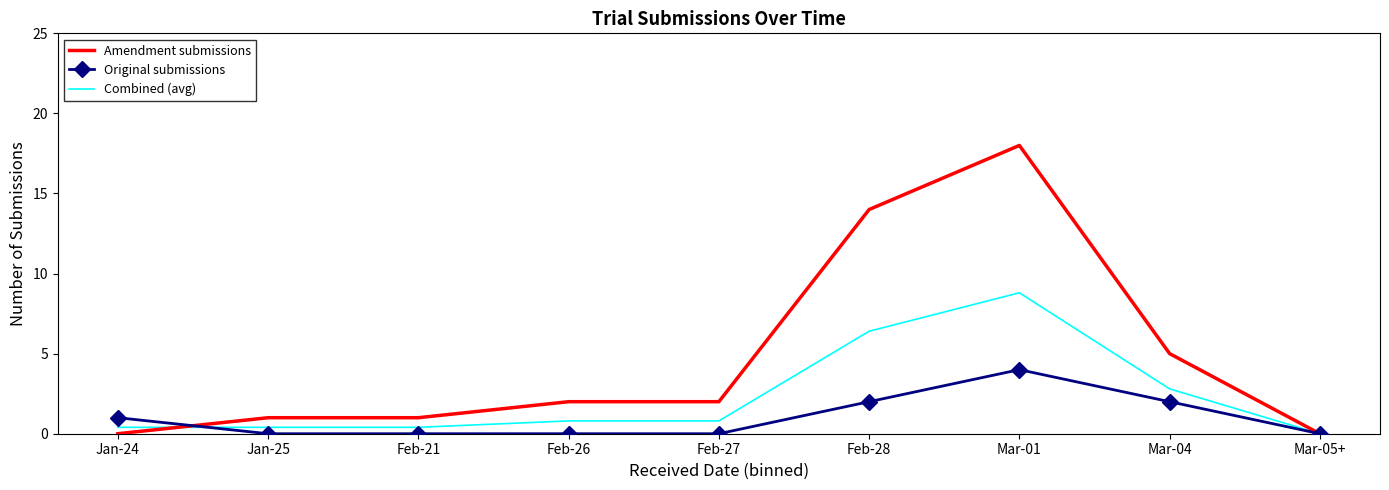

What position from the right is Feb-28?

4